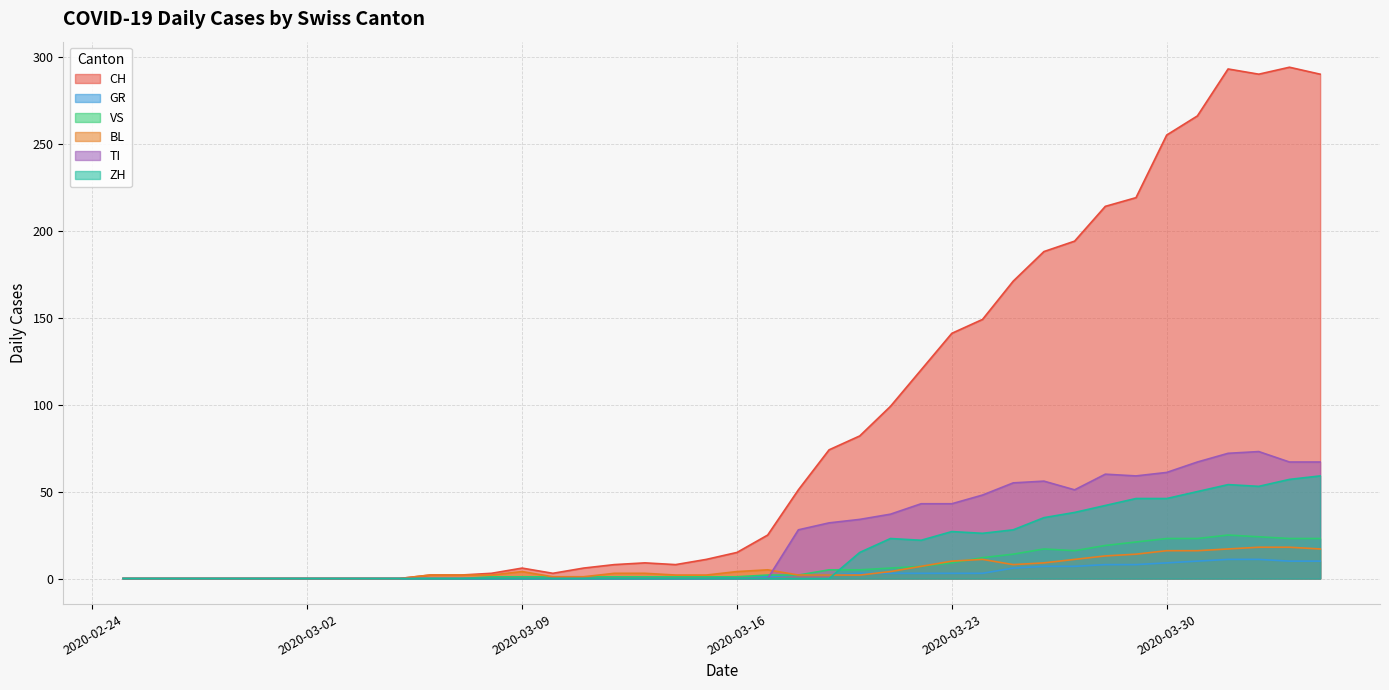

Reading left to right, extract all data points from this chart.

CH: 0	0	0	0	0	0	0	0	0	0	2	2	3	6	3	6	8	9	8	11	15	25	51	74	82	99	120	141	149	171	188	194	214	219	255	266	293	290	294	290
GR: 0	0	0	0	0	0	0	0	0	0	0	0	0	0	0	0	0	0	0	0	1	1	2	2	3	3	3	3	3	6	7	7	8	8	9	10	11	11	10	10
VS: 0	0	0	0	0	0	0	0	0	0	0	0	1	1	1	1	1	1	1	1	1	2	2	5	5	6	7	9	12	14	17	16	19	21	23	23	25	24	23	23
BL: 0	0	0	0	0	0	0	0	0	0	2	2	2	4	1	1	3	3	2	2	4	5	2	2	2	4	7	10	11	8	9	11	13	14	16	16	17	18	18	17
TI: 0	0	0	0	0	0	0	0	0	0	0	0	0	0	0	0	0	0	0	0	0	0	28	32	34	37	43	43	48	55	56	51	60	59	61	67	72	73	67	67
ZH: 0	0	0	0	0	0	0	0	0	0	0	0	0	0	0	0	0	0	0	0	0	0	0	0	15	23	22	27	26	28	35	38	42	46	46	50	54	53	57	59